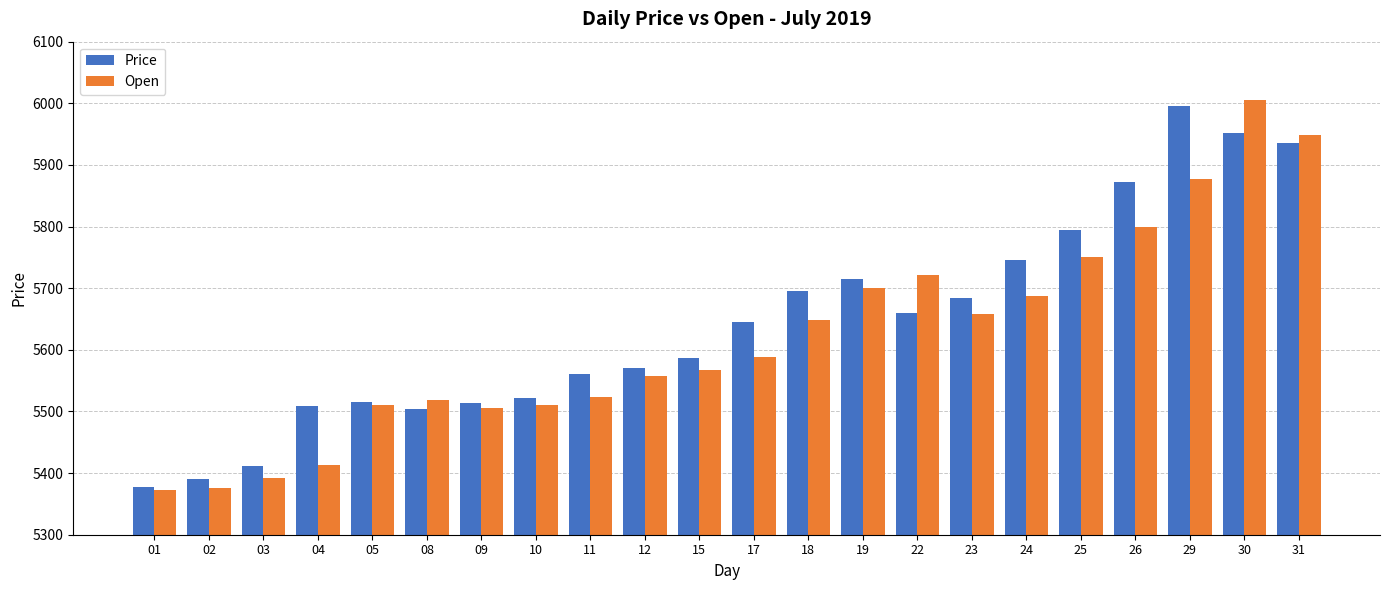

What is the minimum value for Open?

5372.0